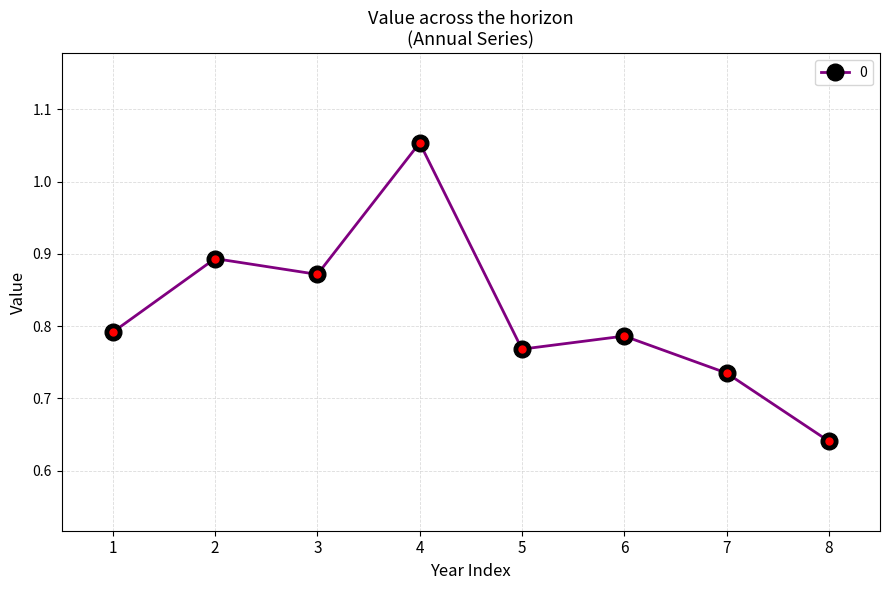

Where is the data nearest to the value 0?

8